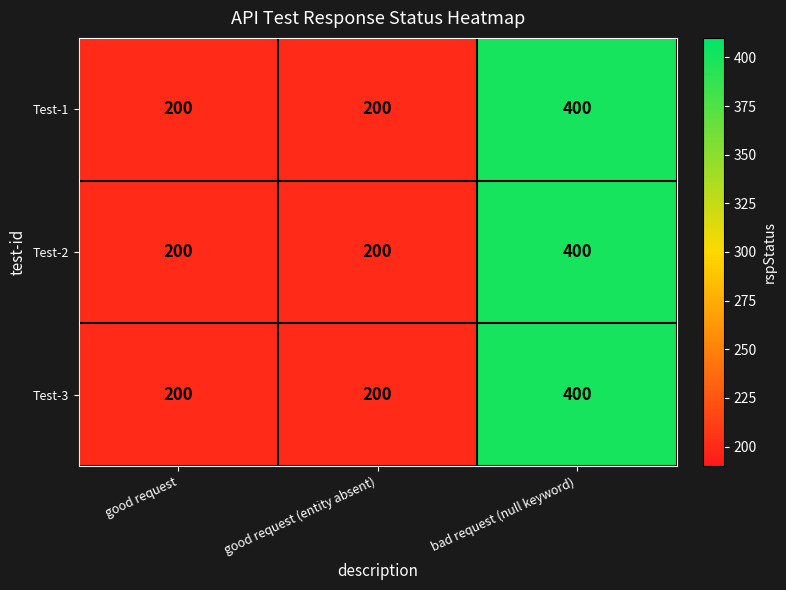

The Test-3 series shows 120 at good request. True or false?

False